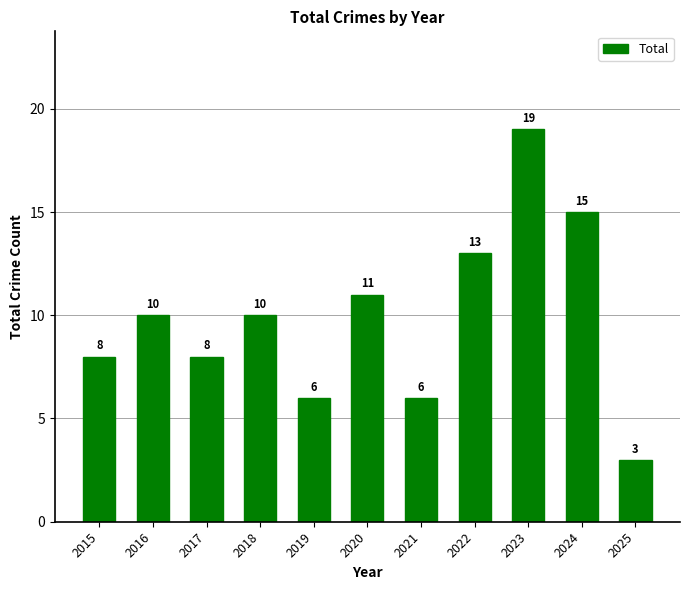

Between 2023 and 2021, which is larger?

2023